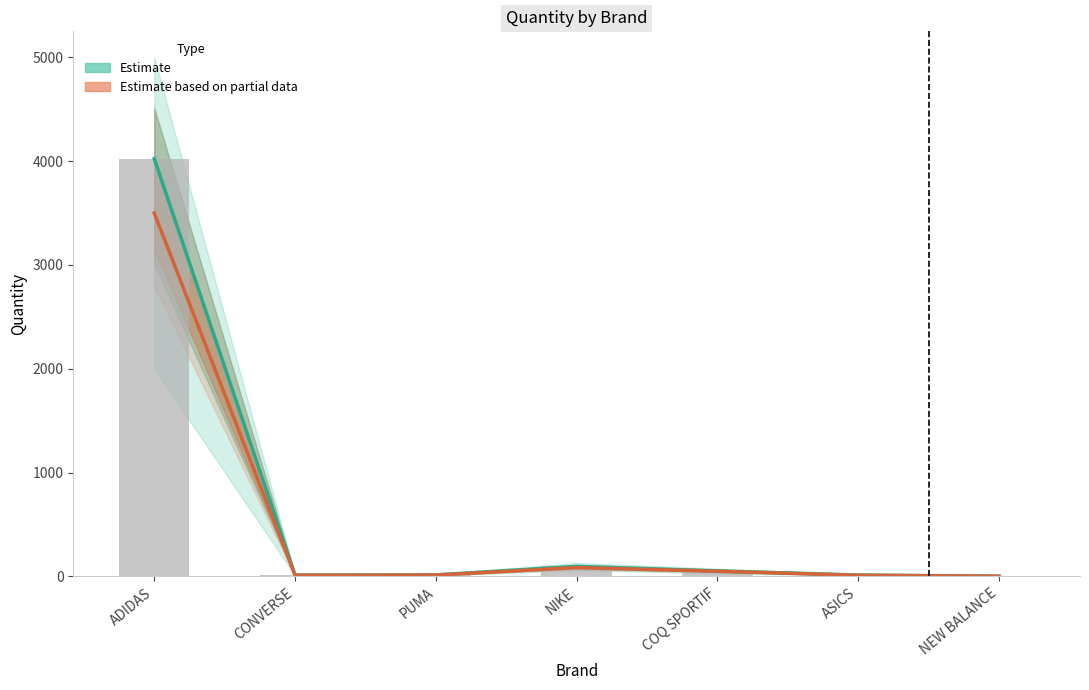

What is the label of the 7th bar from the right?

ADIDAS